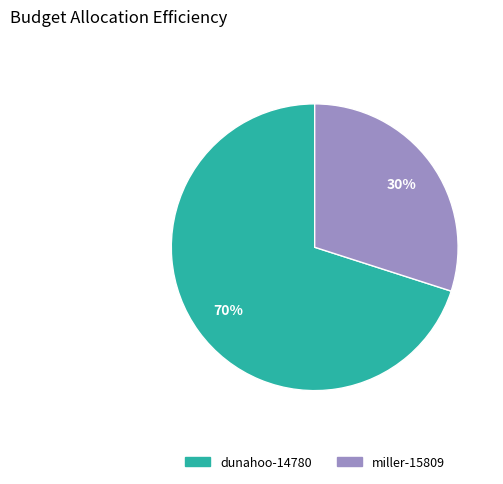

What percentage is the dunahoo-14780 slice, to the nearest percent?

70%